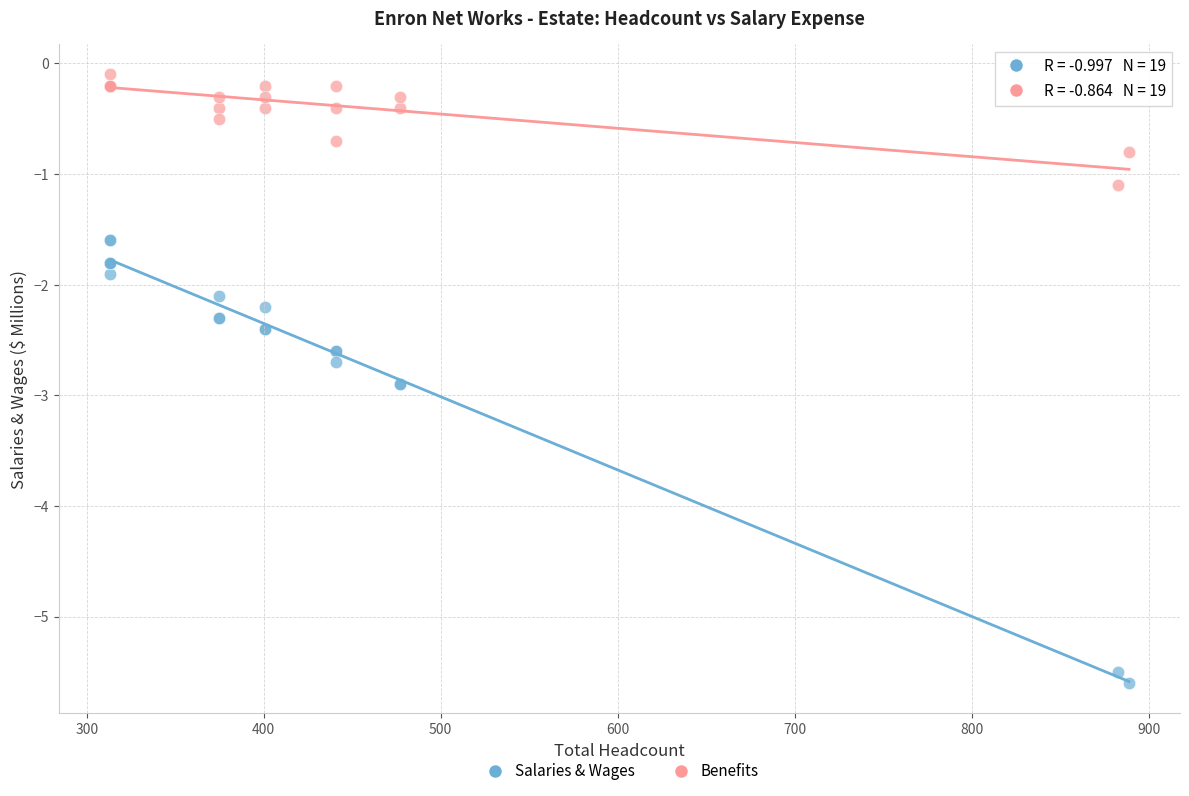

Which series contains the lowest Y value?

Salaries & Wages